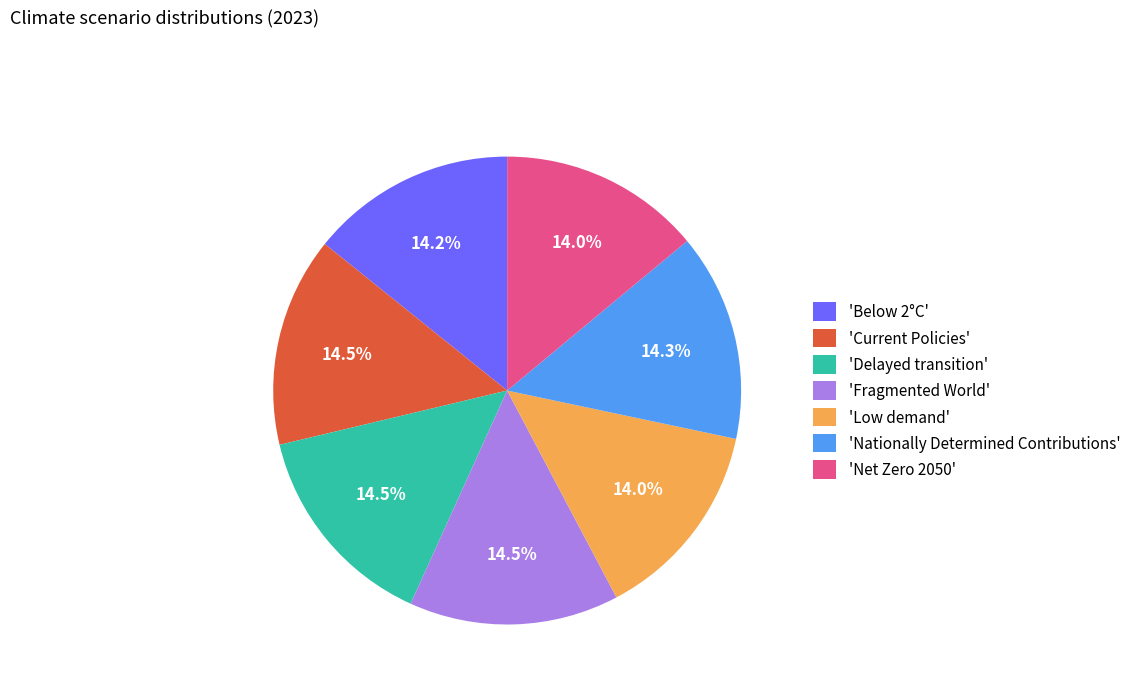

Is the sum of 'Low demand' and 'Below 2°C' greater than half?

No